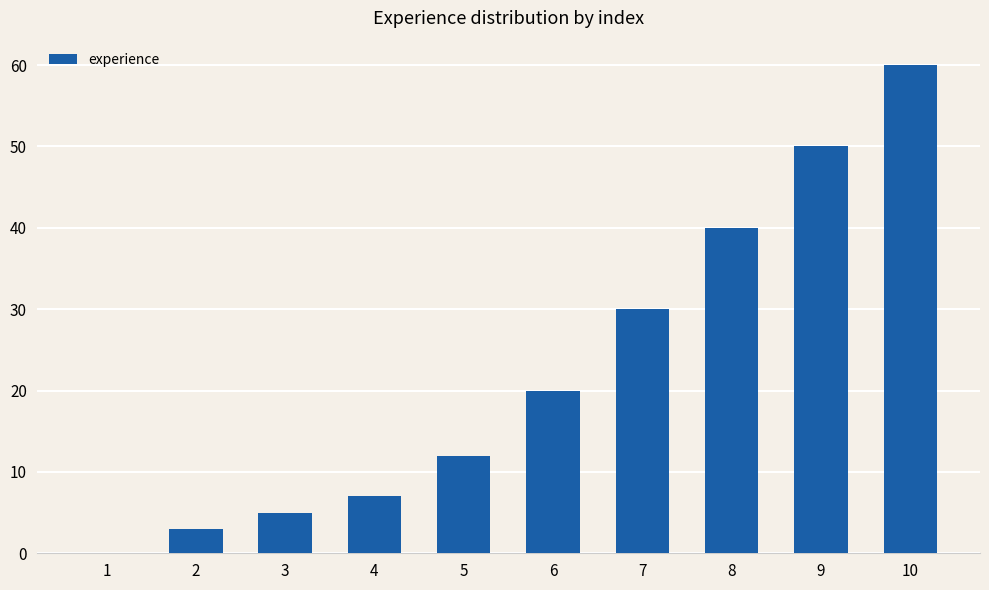

At which category does the chart reach its peak across all series?

10